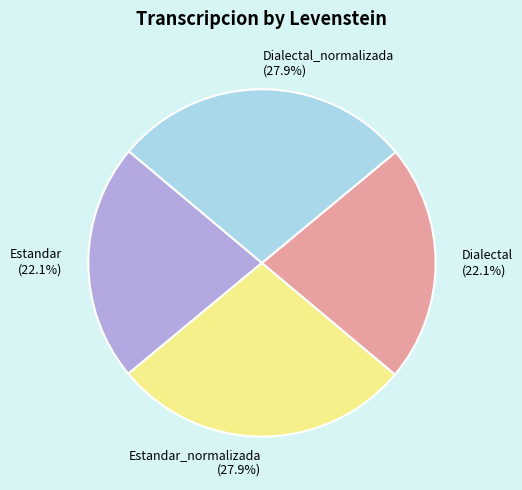

Which has a higher value, Dialectal or Estandar_normalizada?

Estandar_normalizada